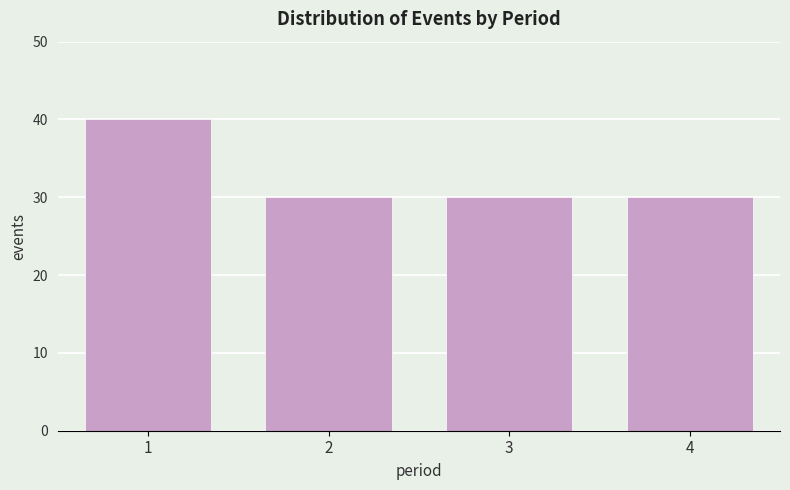

Reading left to right, extract all data points from this chart.

1=40	2=30	3=30	4=30